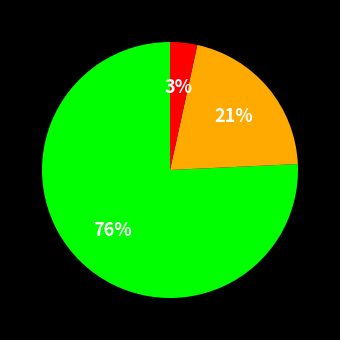

To the nearest percent, what is the average slice percentage?

33%